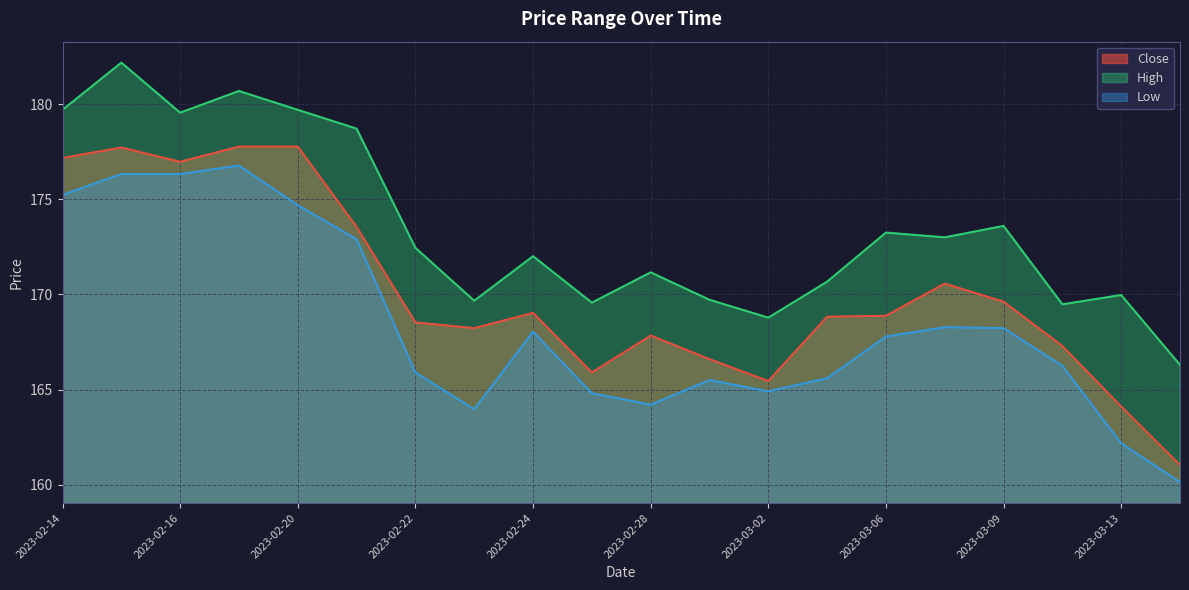

How many data points in High are above 172?

11